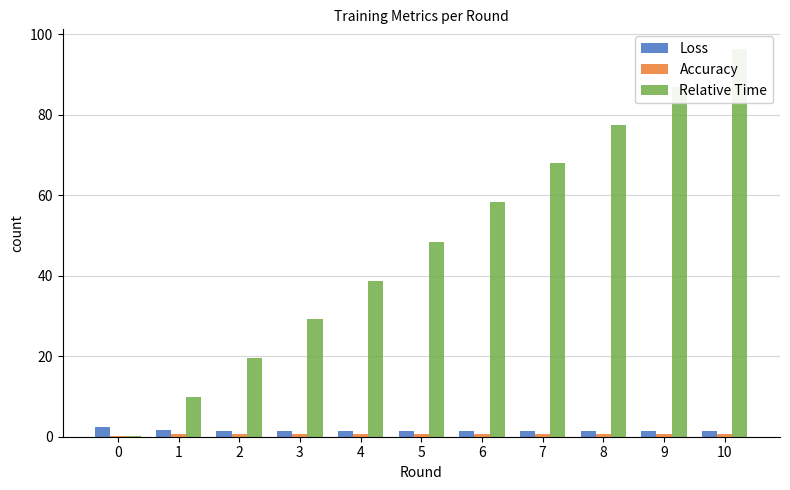

Reading right to left, transcribe all the data shown in this chart.

Loss: 10=1.5	9=1.5	8=1.5	7=1.5	6=1.5	5=1.5	4=1.5	3=1.5	2=1.5	1=1.6	0=2.4
Accuracy: 10=0.6	9=0.6	8=0.6	7=0.6	6=0.6	5=0.6	4=0.6	3=0.6	2=0.6	1=0.6	0=0.1
Relative Time: 10=96.4	9=86.8	8=77.4	7=68.0	6=58.3	5=48.5	4=38.7	3=29.2	2=19.7	1=9.9	0=0.3